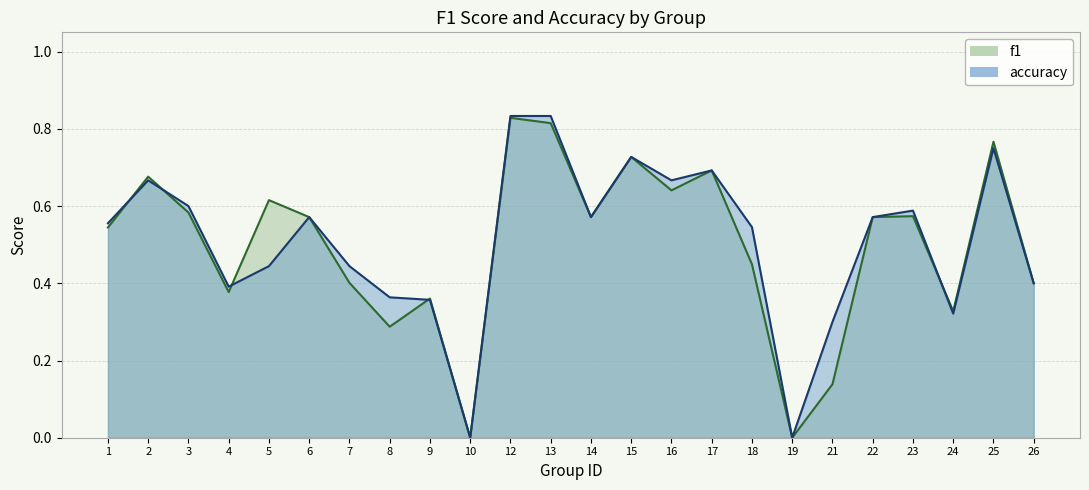

At 8, list the series in order from largest to smallest.

accuracy, f1